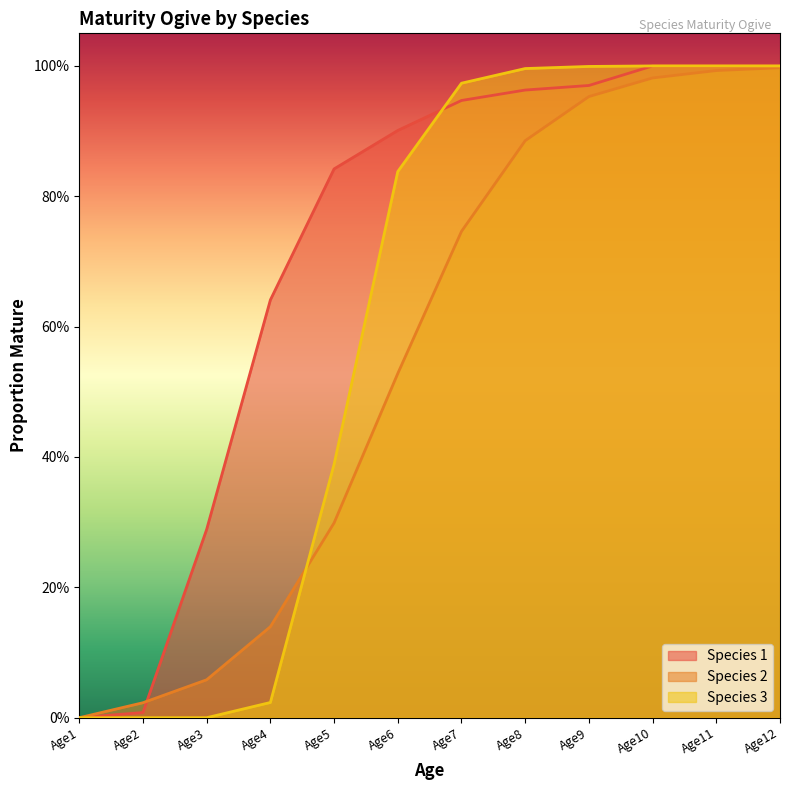

Which has a higher value, Age9 or Age1?

Age9